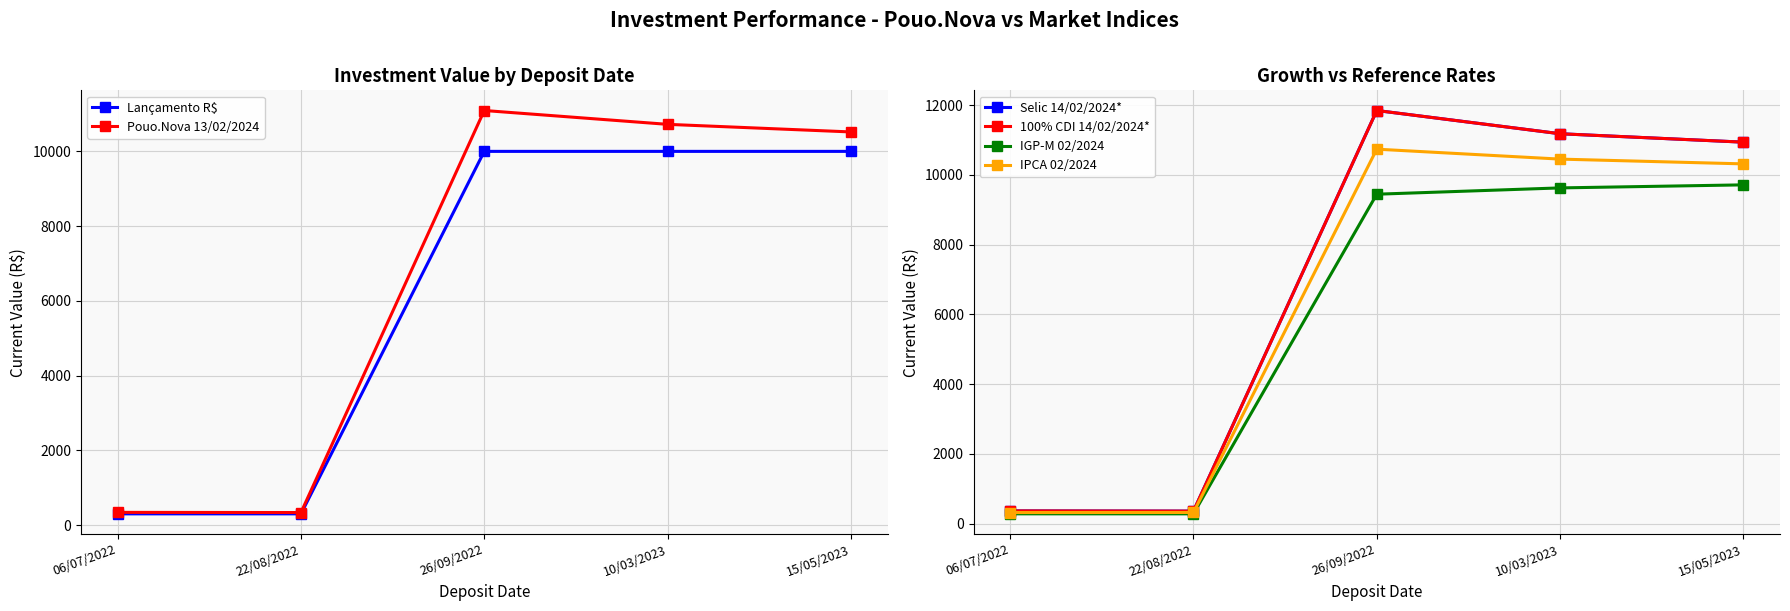

Reading right to left, extract all data points from this chart.

Lançamento R$: 10000.0	10000.0	10000.0	300.0	300.0
Pouo.Nova 13/02/2024: 10520.1	10723.4	11093.8	335.0	339.6
Selic 14/02/2024*: 10935.5	11176.8	11842.9	359.6	365.6
100% CDI 14/02/2024*: 10935.5	11176.8	11842.9	359.6	365.6
IGP-M 02/2024: 9711.5	9624.2	9443.5	281.3	281.9
IPCA 02/2024: 10313.0	10449.6	10734.6	320.9	318.7